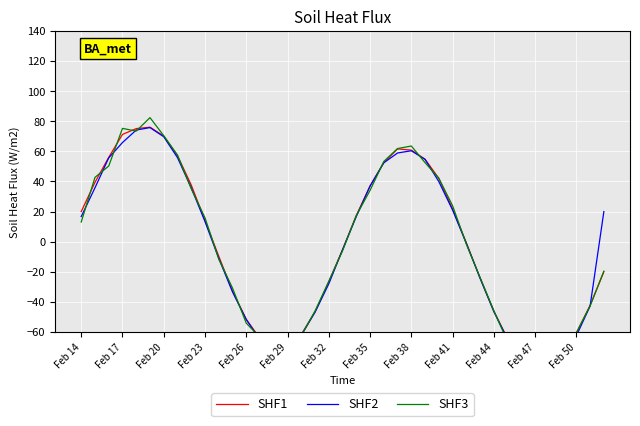

At how many categories does at least one series exceed -22?

22